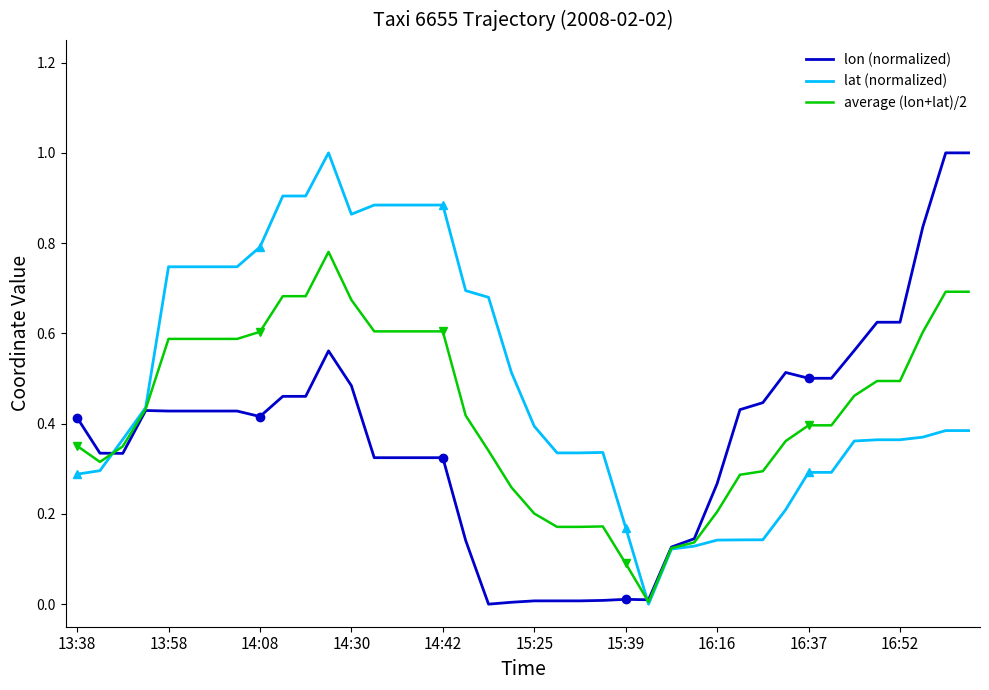

In lat (normalized), how many points are higher than both neighbors (excluding endpoints)?

2